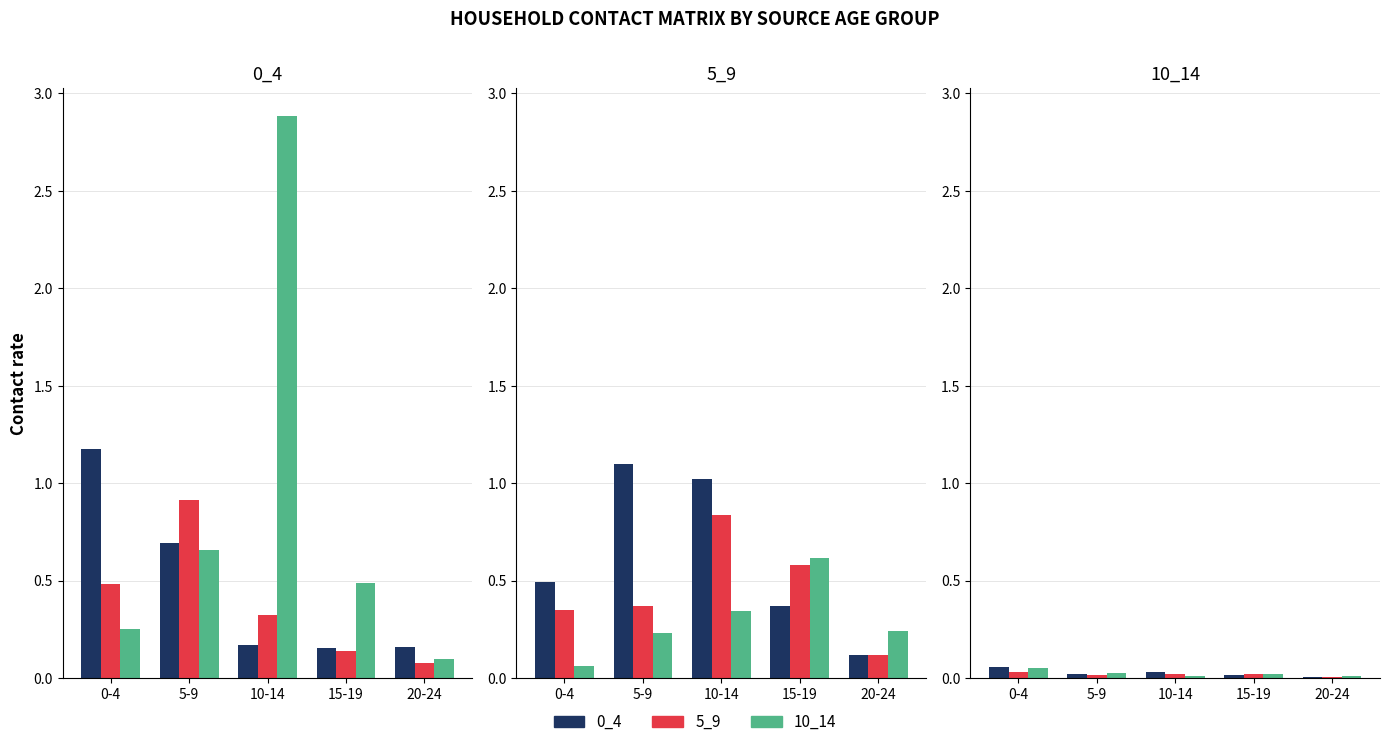

At which label does 0_4 reach its minimum?

20-24